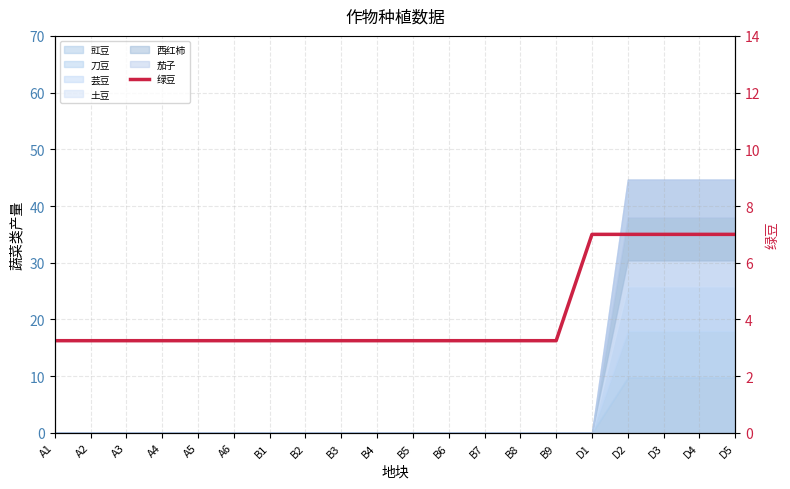

Rank the categories by value from highest to lowest.

D1, D2, D3, D4, D5, A1, A2, A3, A4, A5, A6, B1, B2, B3, B4, B5, B6, B7, B8, B9